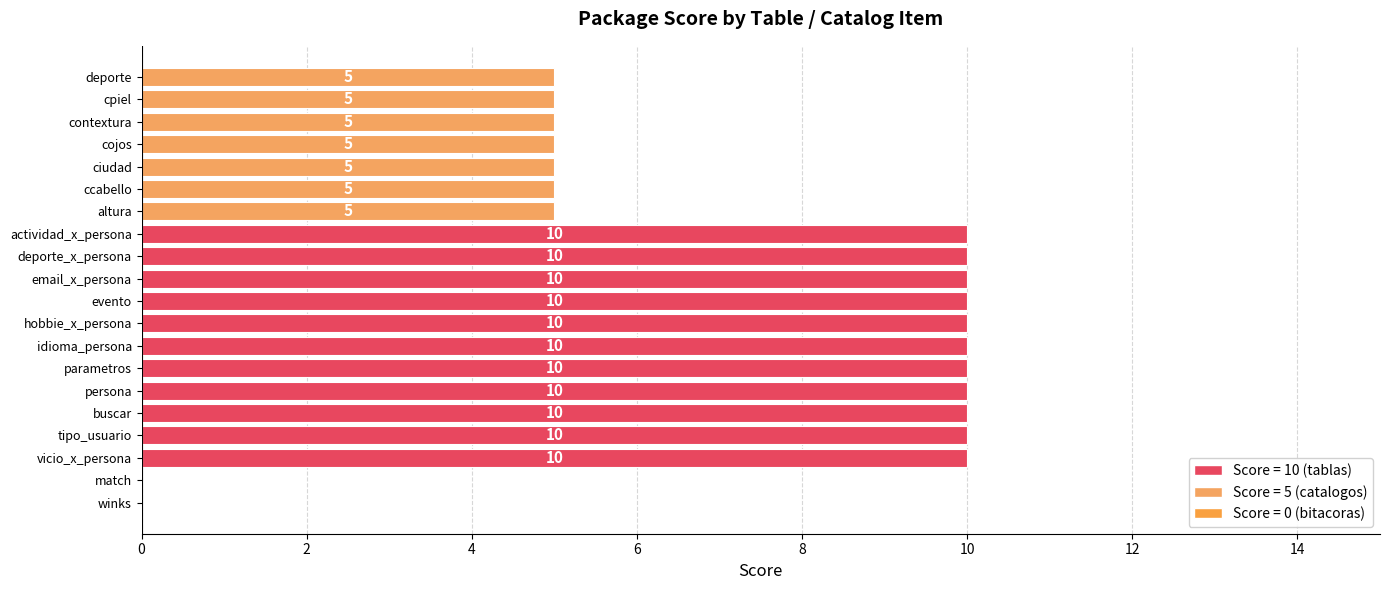

What is the change in value from vicio_x_persona to ciudad?

-5